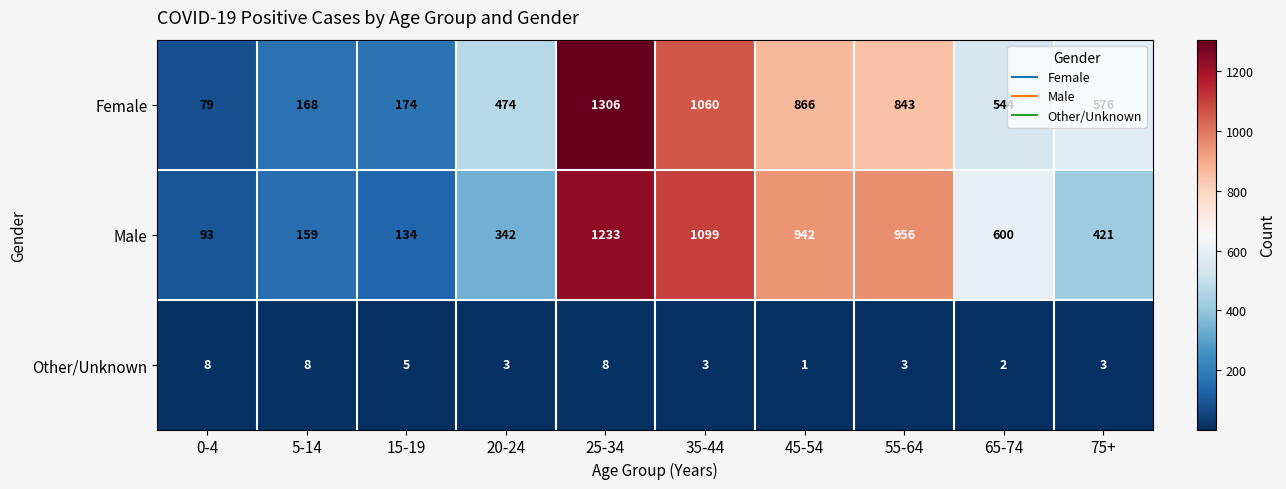

Read the Other/Unknown value at 0-4.

8